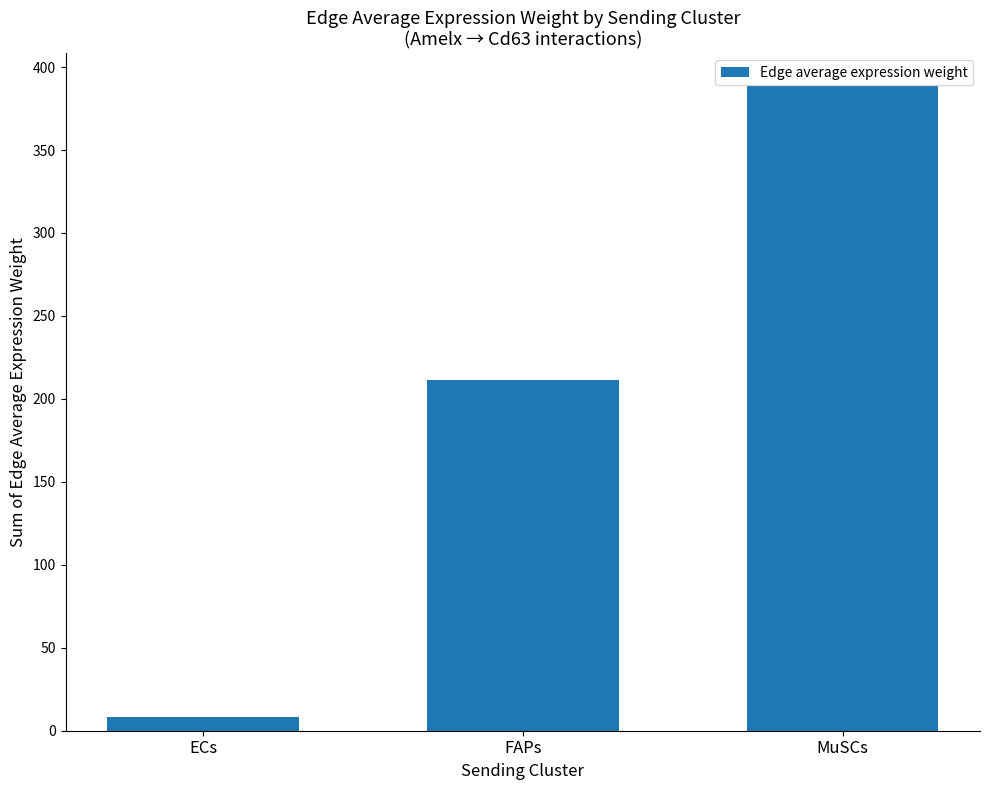

At which label is the value closest to 198?

FAPs